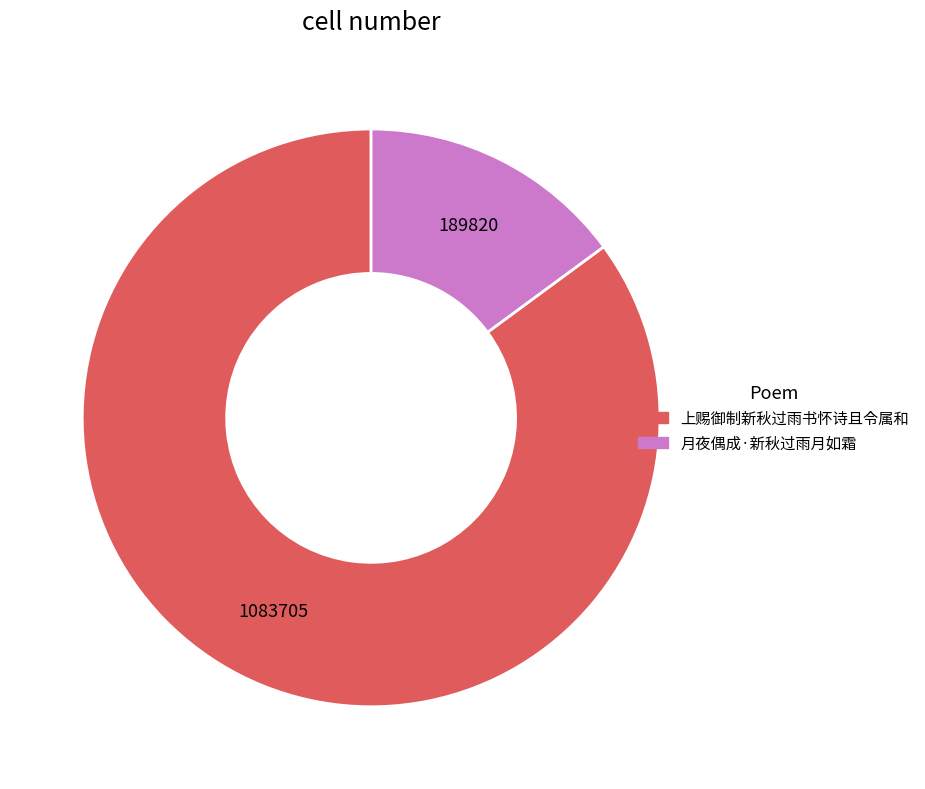

True or false: 上赐御制新秋过雨书怀诗且令属和 accounts for 76% of the total.

False